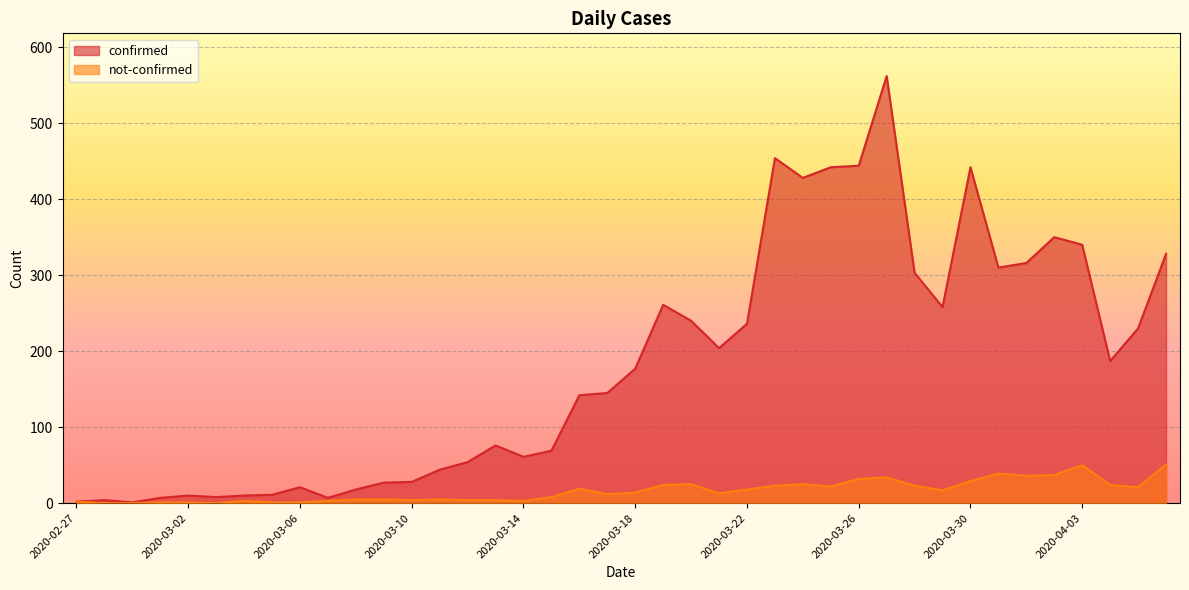

Reading left to right, transcribe all the data shown in this chart.

confirmed: 2020-02-27=2	2020-02-28=4	2020-02-29=1	2020-03-01=7	2020-03-02=10	2020-03-03=8	2020-03-04=10	2020-03-05=11	2020-03-06=21	2020-03-07=7	2020-03-08=18	2020-03-09=27	2020-03-10=28	2020-03-11=44	2020-03-12=54	2020-03-13=76	2020-03-14=61	2020-03-15=69	2020-03-16=142	2020-03-17=145	2020-03-18=177	2020-03-19=261	2020-03-20=240	2020-03-21=204	2020-03-22=236	2020-03-23=454	2020-03-24=428	2020-03-25=442	2020-03-26=444	2020-03-27=562	2020-03-28=303	2020-03-29=258	2020-03-30=442	2020-03-31=310	2020-04-01=316	2020-04-02=350	2020-04-03=340	2020-04-04=187	2020-04-05=230	2020-04-06=328
not-confirmed: 2020-02-27=2	2020-02-28=0	2020-02-29=0	2020-03-01=1	2020-03-02=1	2020-03-03=0	2020-03-04=3	2020-03-05=1	2020-03-06=1	2020-03-07=3	2020-03-08=5	2020-03-09=5	2020-03-10=4	2020-03-11=5	2020-03-12=4	2020-03-13=4	2020-03-14=3	2020-03-15=8	2020-03-16=19	2020-03-17=12	2020-03-18=14	2020-03-19=24	2020-03-20=25	2020-03-21=13	2020-03-22=18	2020-03-23=23	2020-03-24=25	2020-03-25=22	2020-03-26=32	2020-03-27=34	2020-03-28=23	2020-03-29=17	2020-03-30=29	2020-03-31=39	2020-04-01=36	2020-04-02=37	2020-04-03=50	2020-04-04=24	2020-04-05=21	2020-04-06=51